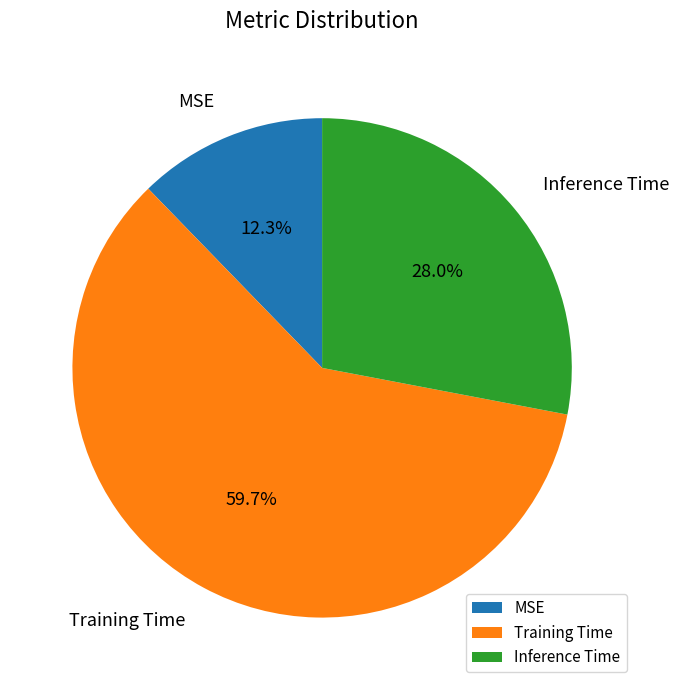

Which category has the biggest portion of the pie?

Training Time